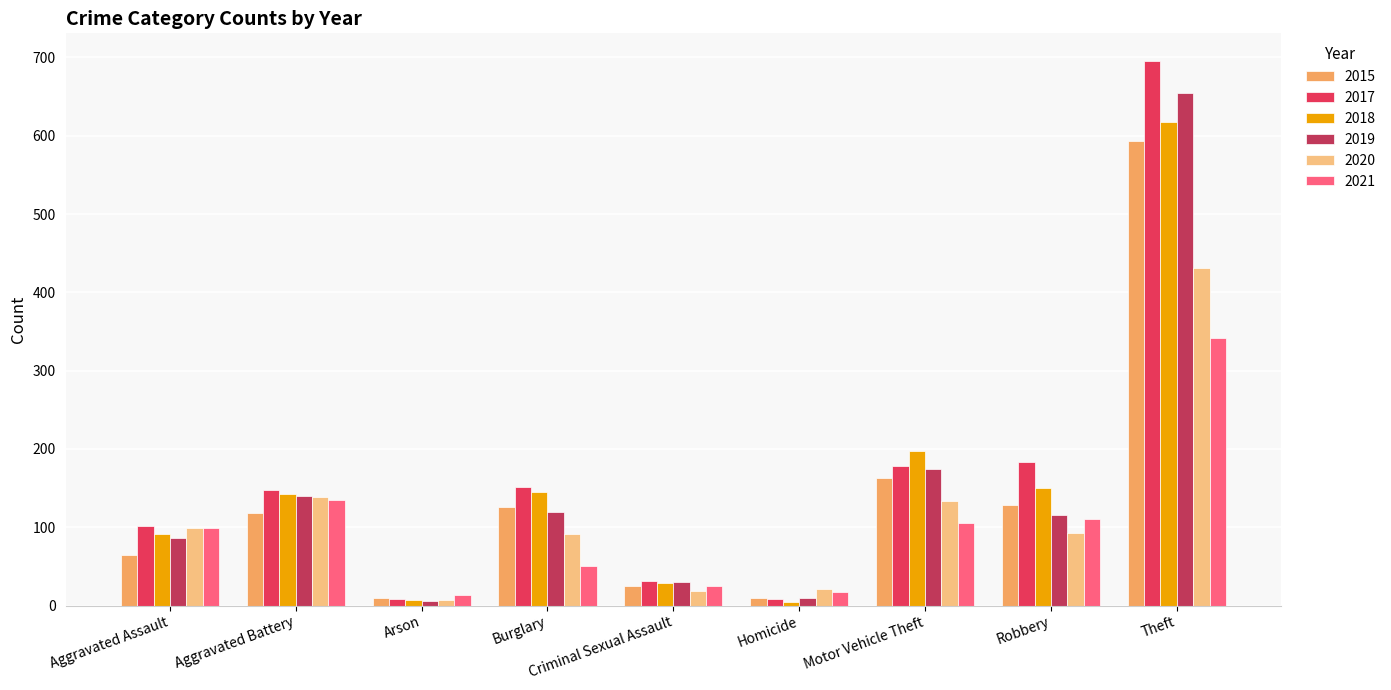

What is the minimum value shown in the chart?

4